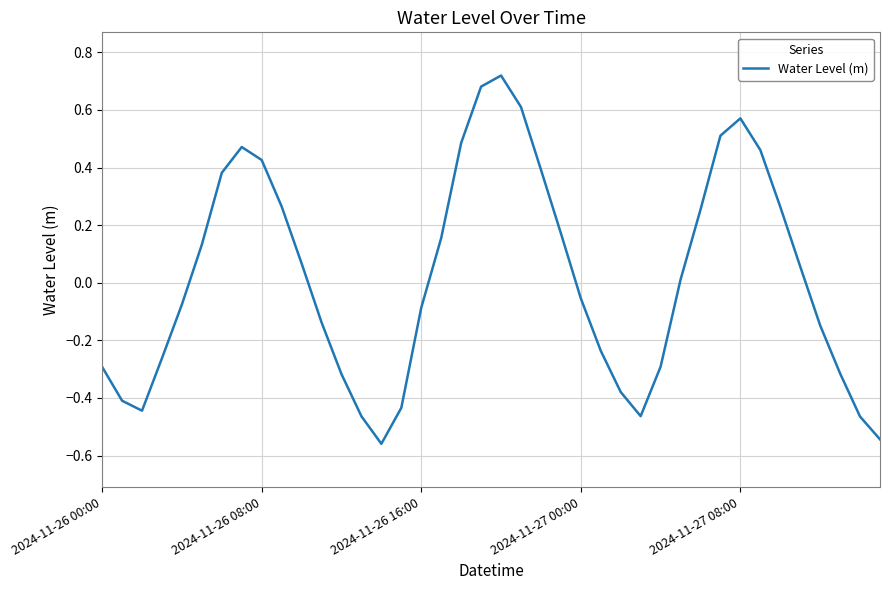

List the labels in order of value, largest first.

20, 19, 21, 32, 31, 18, 7, 33, 8, 22, 6, 9, 34, 30, 23, 17, 5, 10, 35, 29, 24, 2024-11-27 08:00, 16, 11, 36, 25, 2024-11-27 00:00, 28, 2024-11-26 00:00, 37, 12, 26, 2024-11-26 08:00, 15, 2024-11-26 16:00, 27, 13, 38, 39, 14